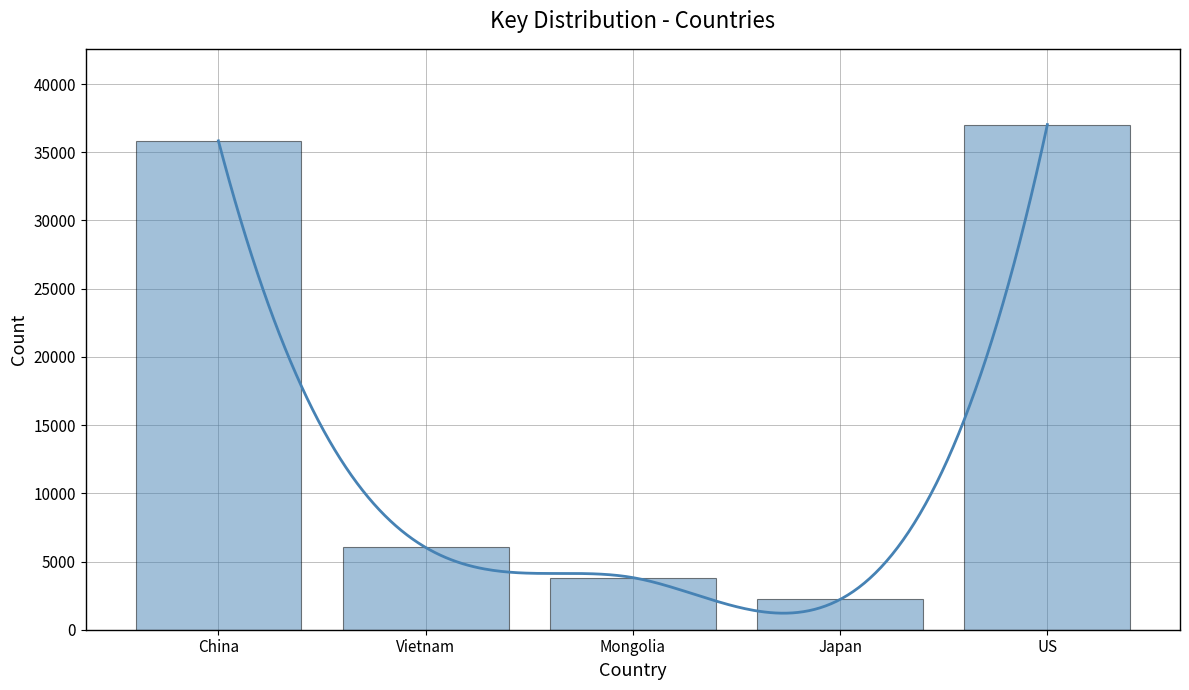

Which has a higher value, Vietnam or Mongolia?

Vietnam